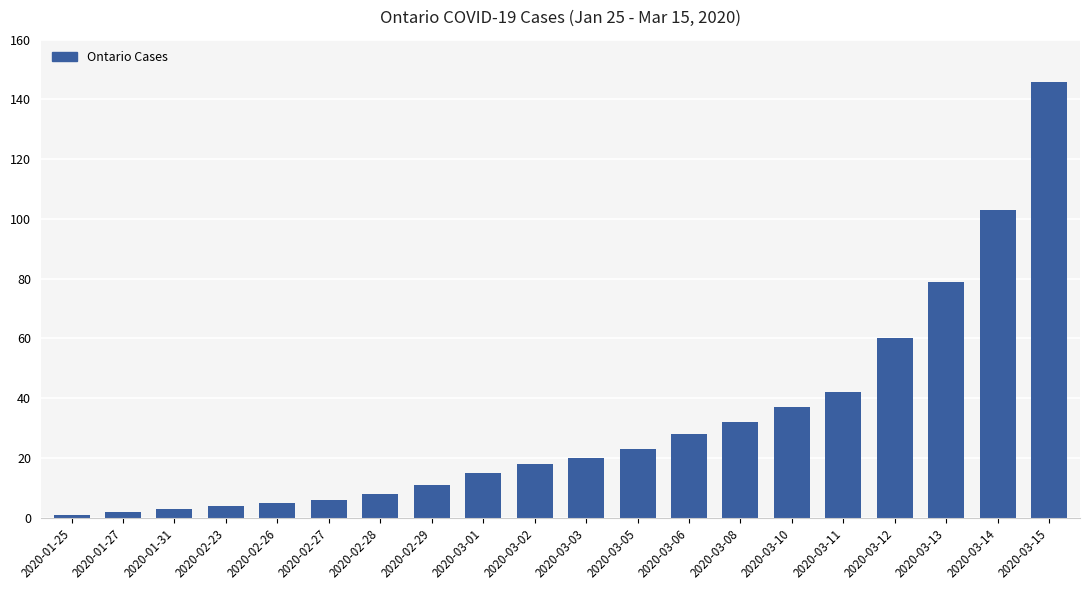

Which category has the highest value across all series?

2020-03-15